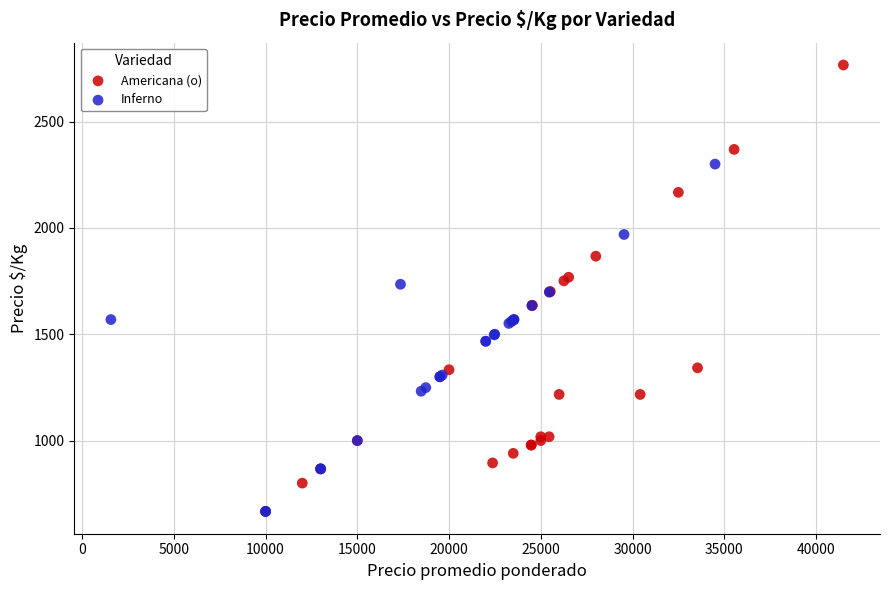

Which series contains the highest Y value?

Americana (o)